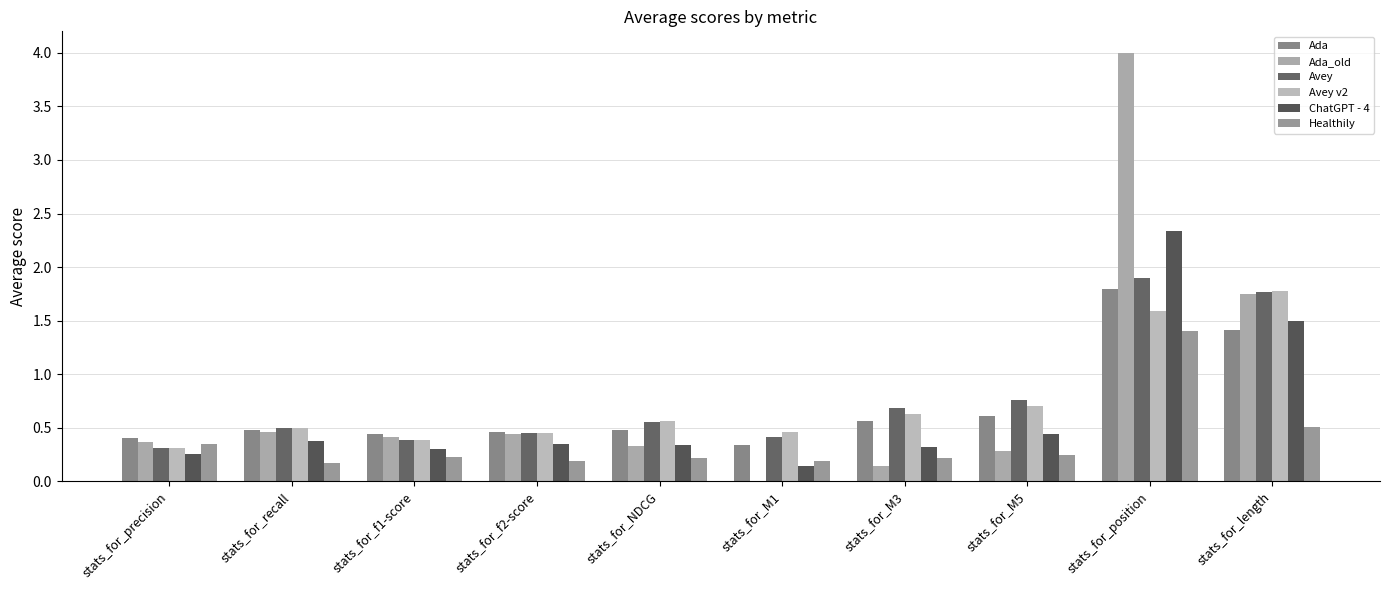

Read the Avey value at stats_for_length.

1.8